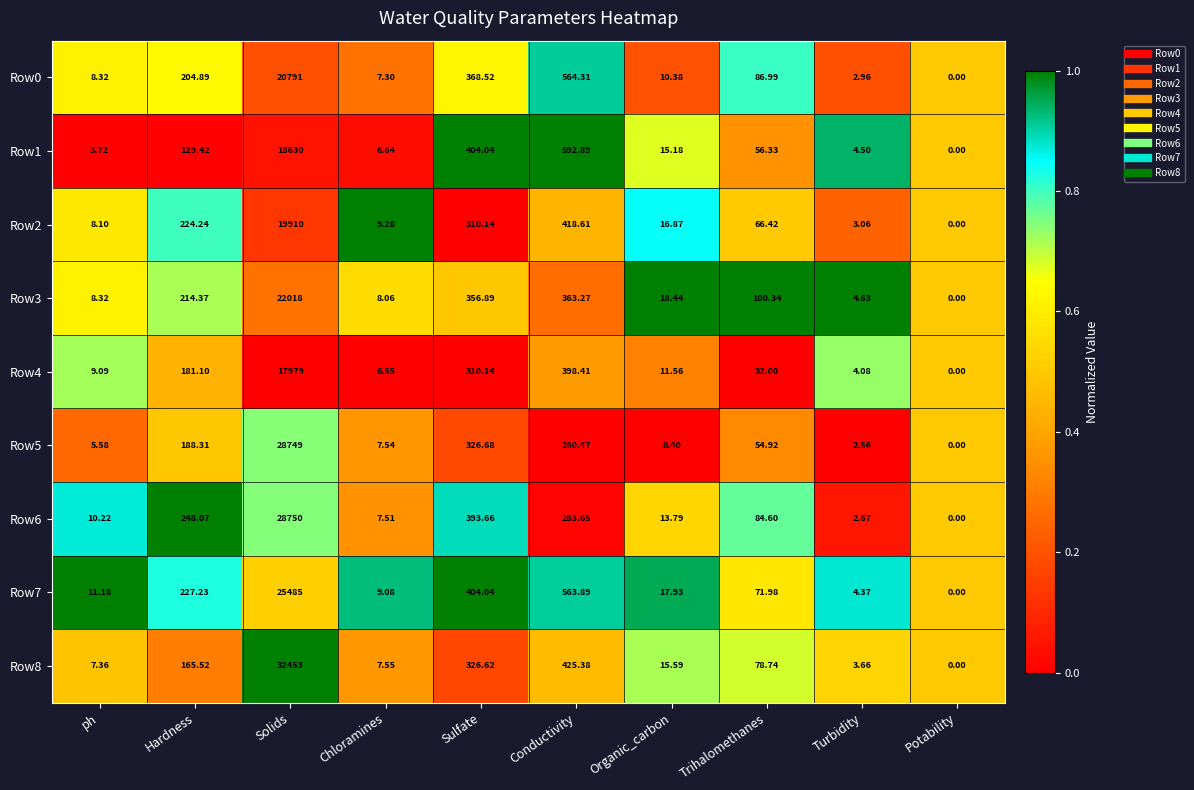

Where is Row7 nearest to the value 12742?

Conductivity